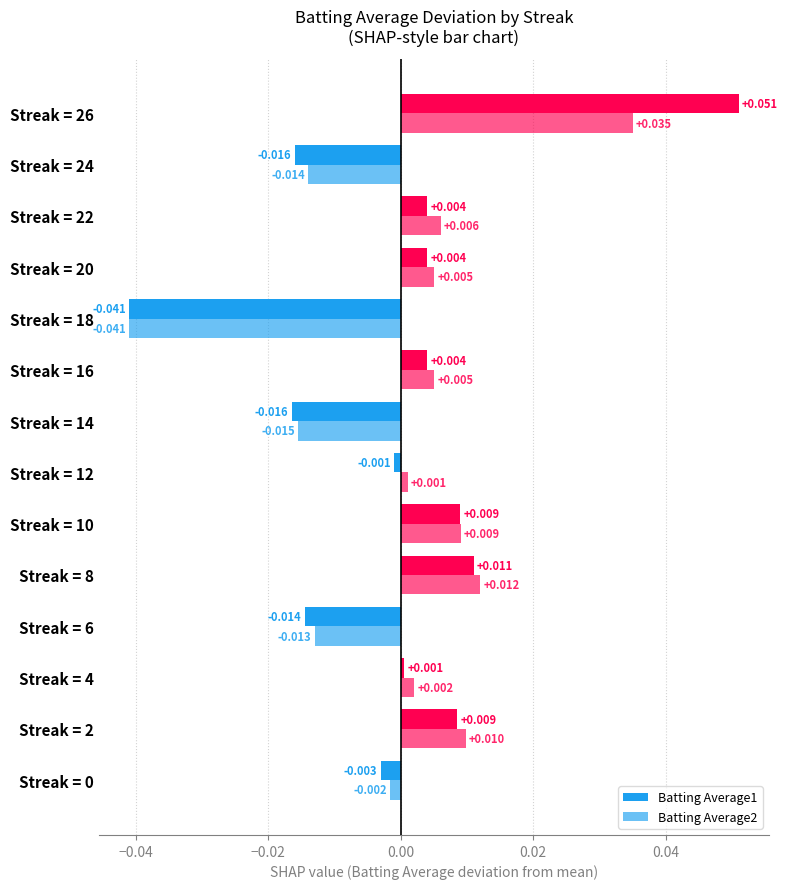

How many data points in Batting Average1 are above 0?

8